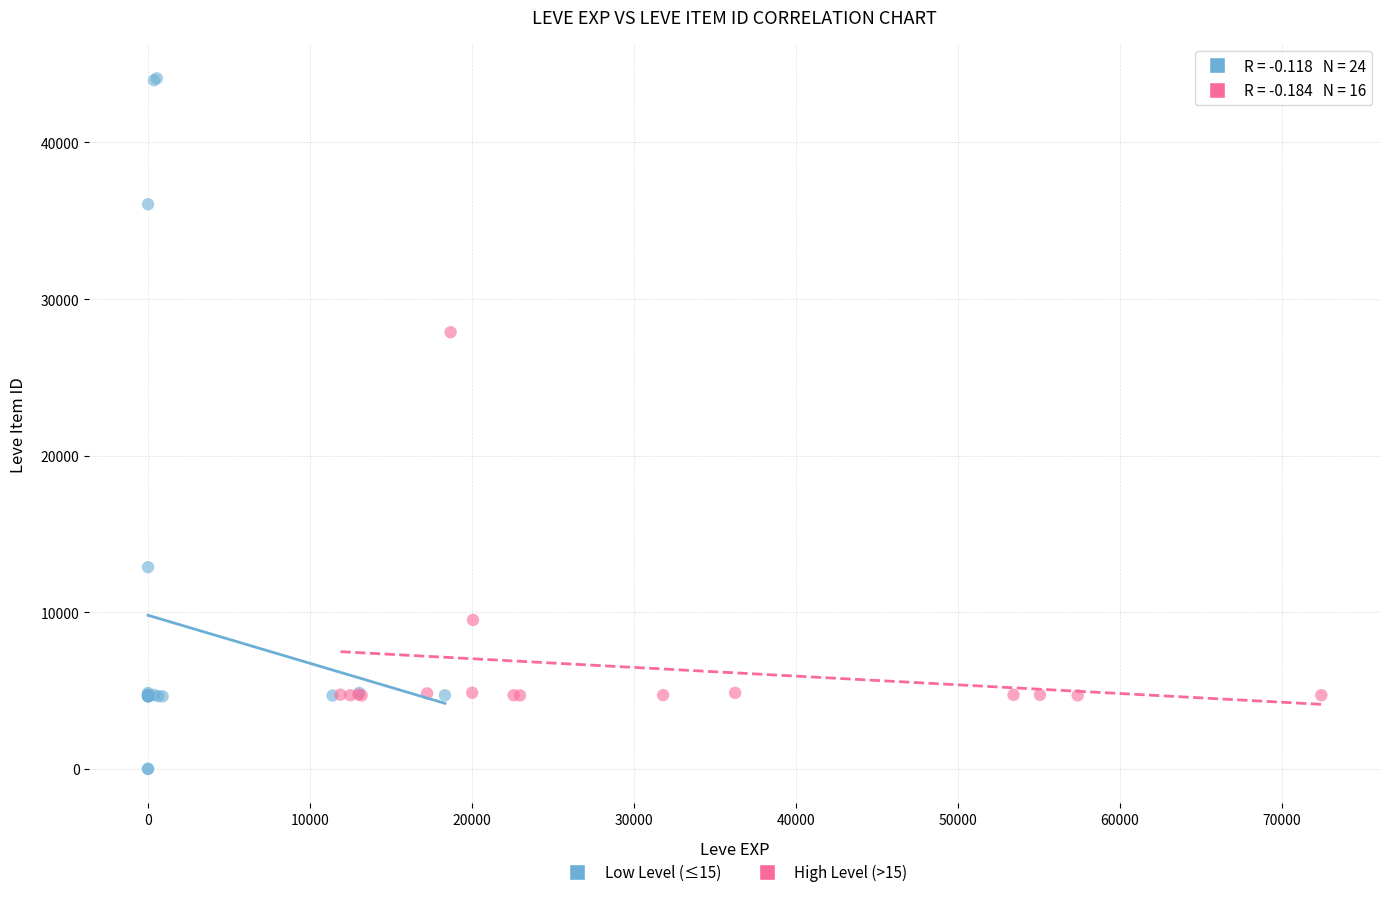

Which series contains the highest Y value?

Low Level (≤15)